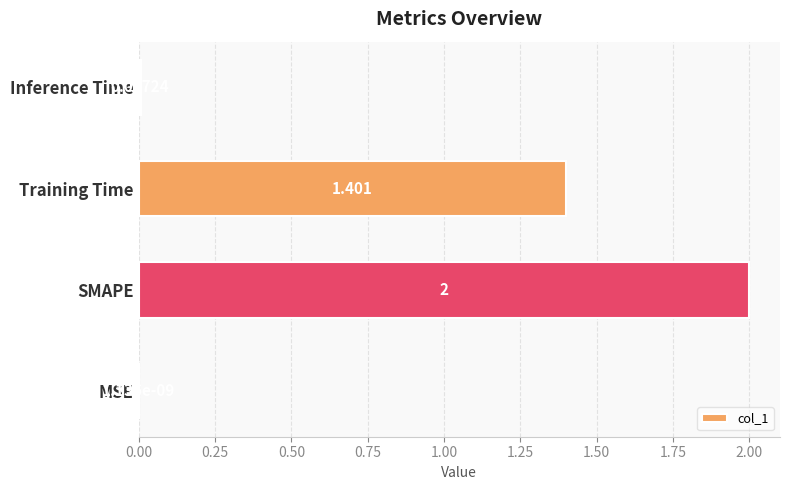

Are the bars grouped side by side (vs. stacked)?

No